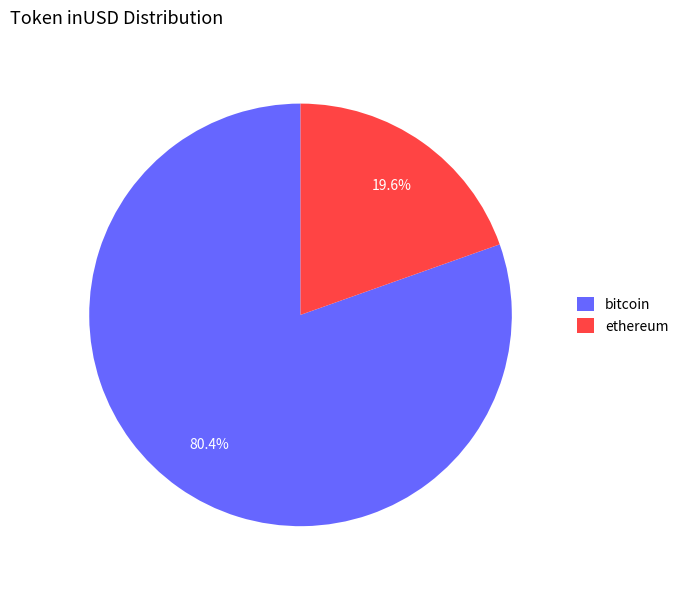

Rank the categories by value from lowest to highest.

ethereum, bitcoin